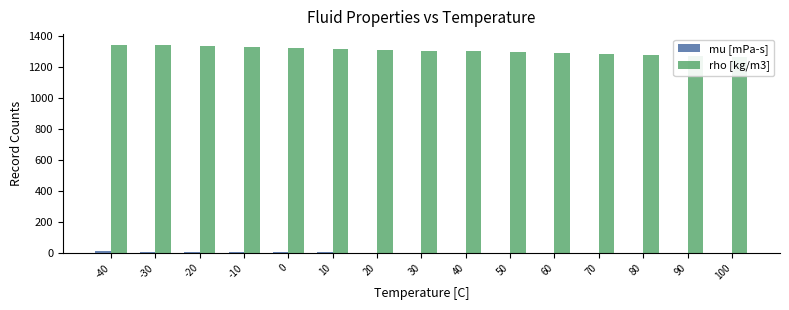

What is the difference between the maximum and minimum values in the mu [mPa-s] series?

13.9